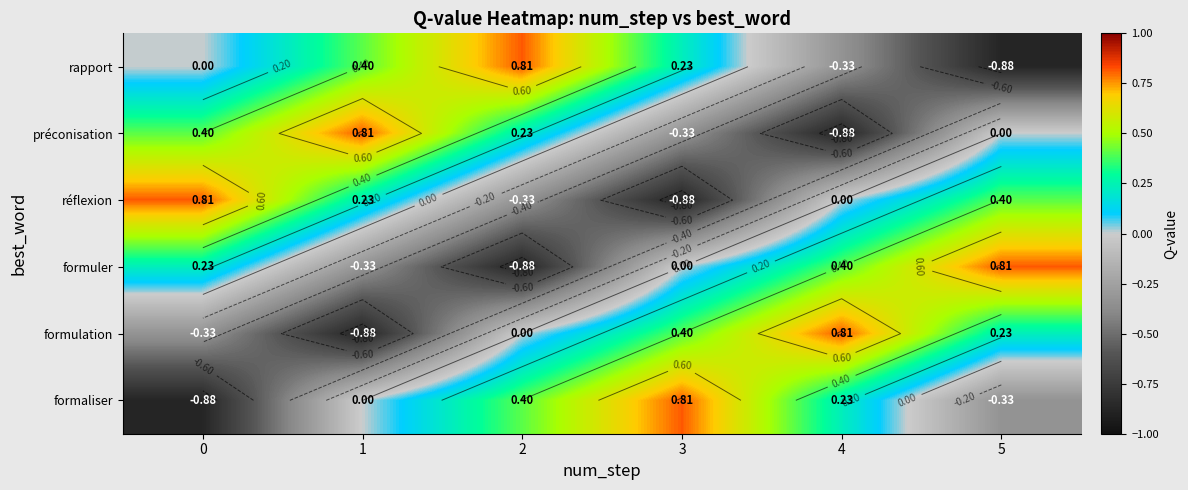

Rank the series at 5 from lowest to highest value.

rapport, formaliser, préconisation, formulation, réflexion, formuler